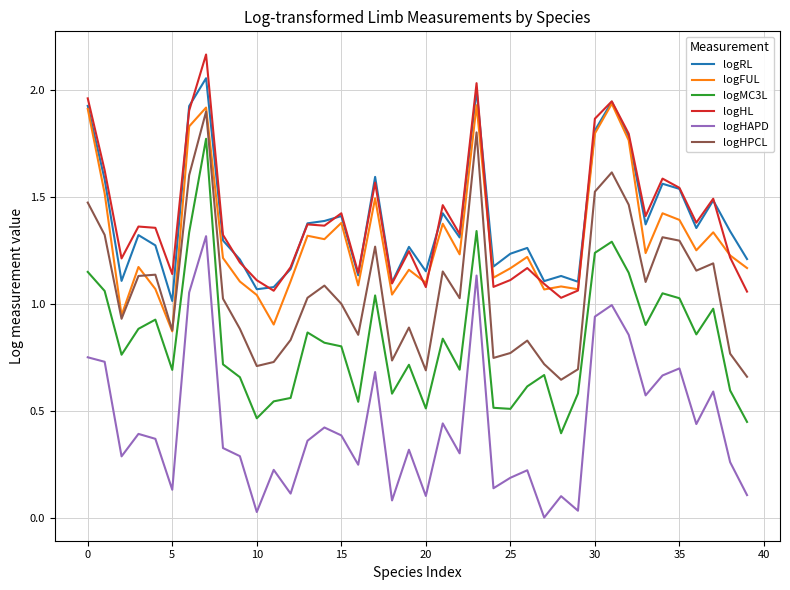

True or false: logHAPD and logFUL intersect in this chart.

False